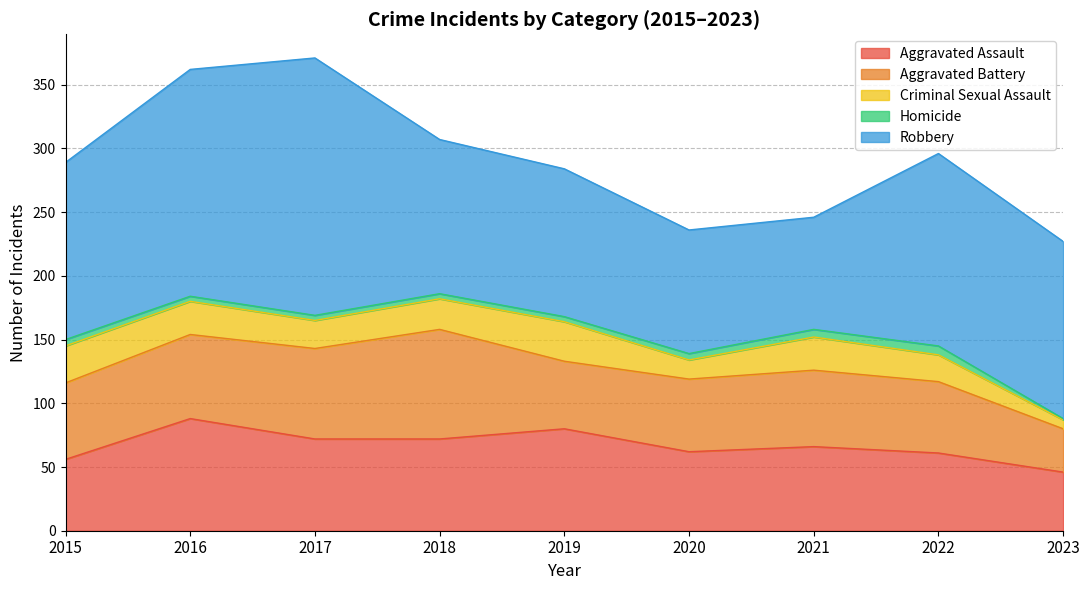

How many interior local peaks does the Robbery series have?

2